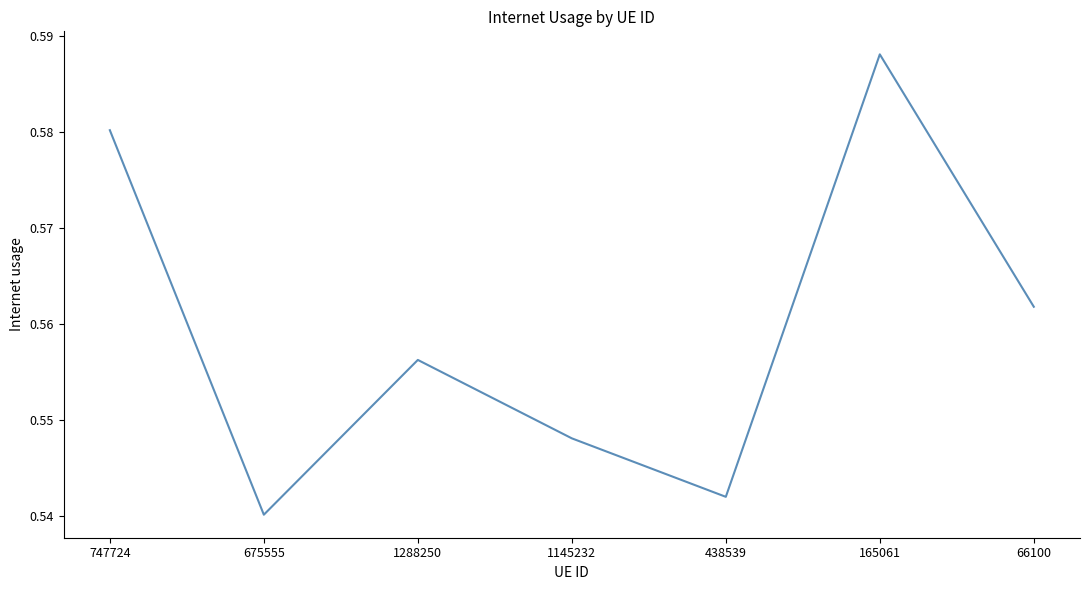

At which category does the chart reach its peak across all series?

165061